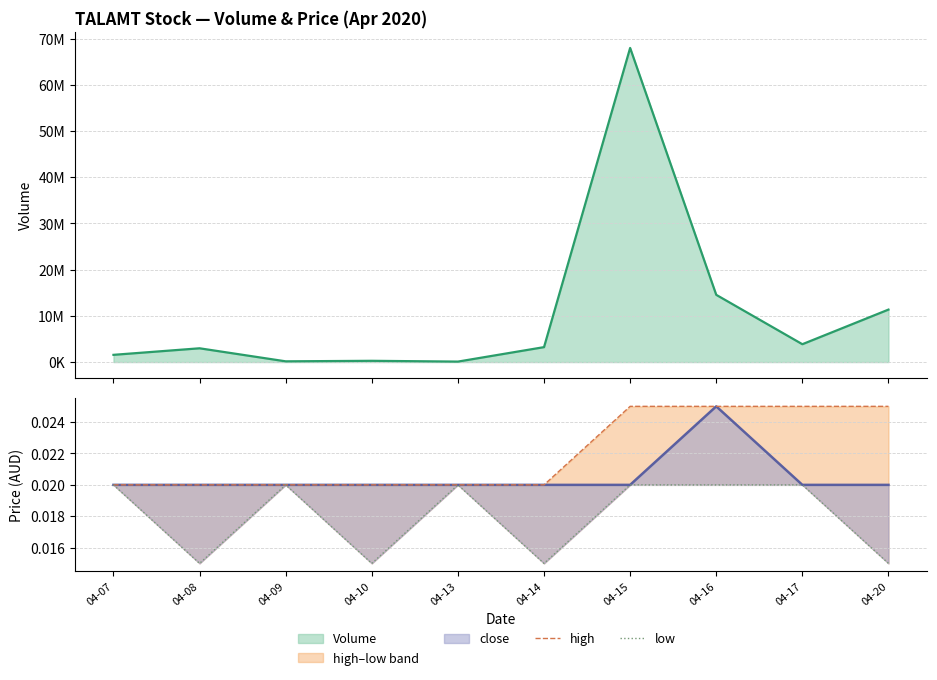

Which has a higher value, 04-20 or 04-13?

04-20